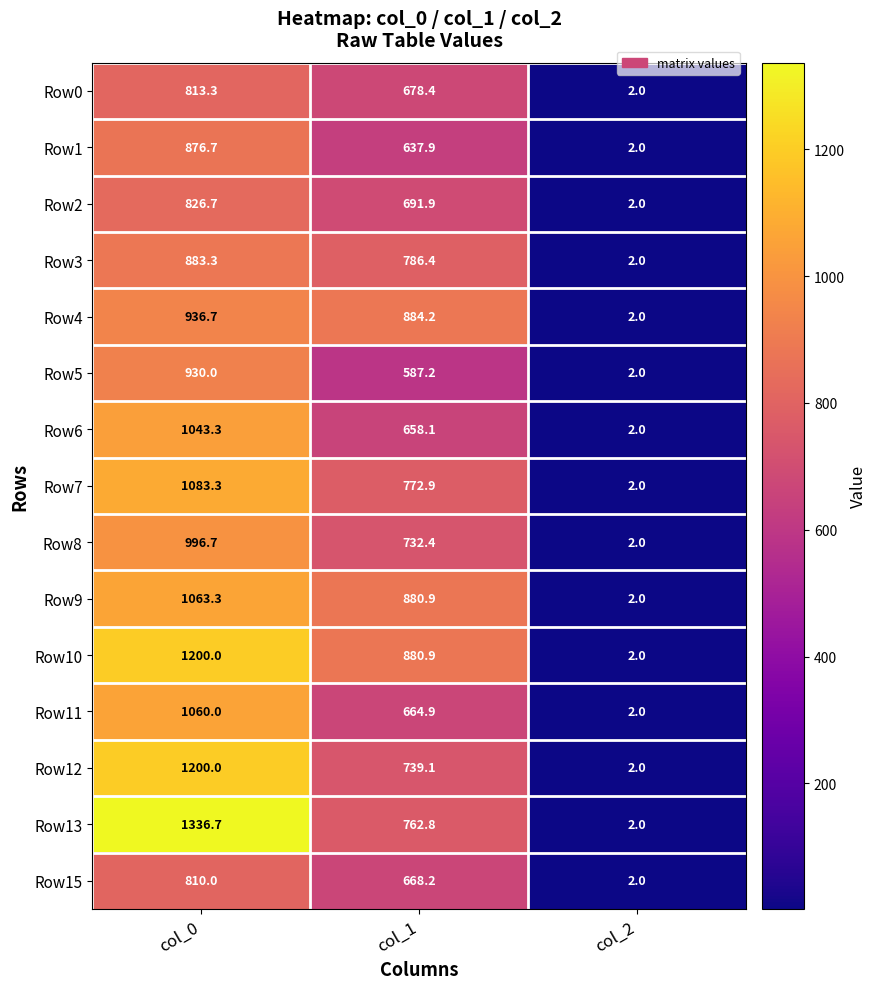

Is it true that Row1 equals 294.4 at col_0?

False